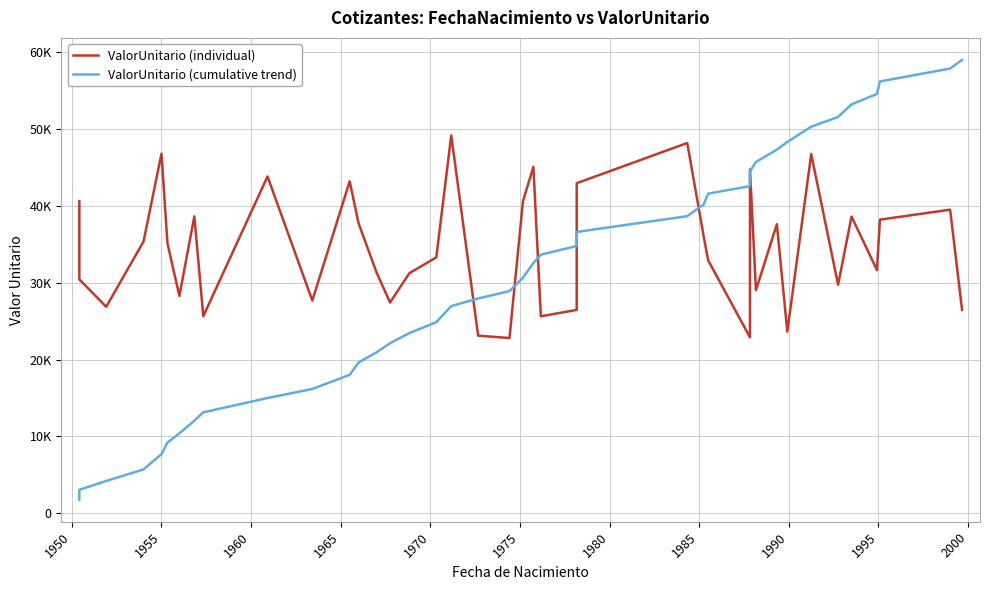

Is the value of ValorUnitario (cumulative trend) at 1965 greater than the value of ValorUnitario (individual) at 19?

No